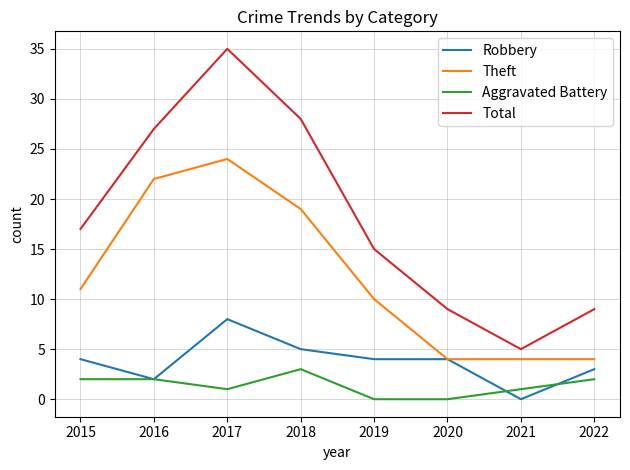

Which series has the largest range (max minus min)?

Total